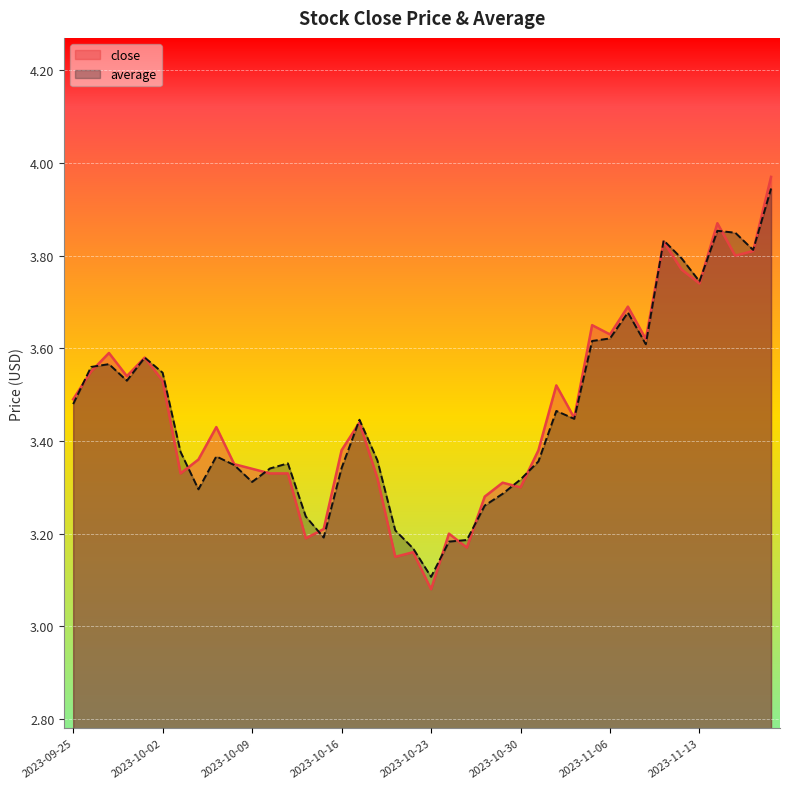

Is it true that close equals 1.1 at 2023-11-10?

False